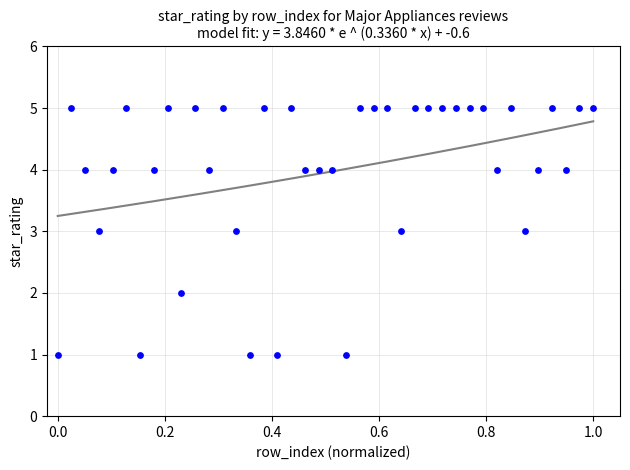

What is the range of Y values (max minus min)?

4